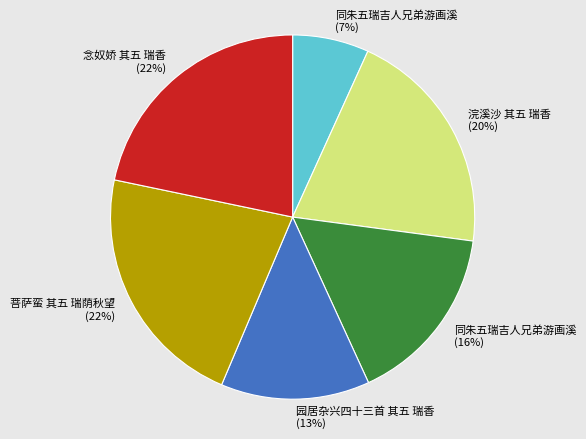

How many segments does this pie chart have?

6